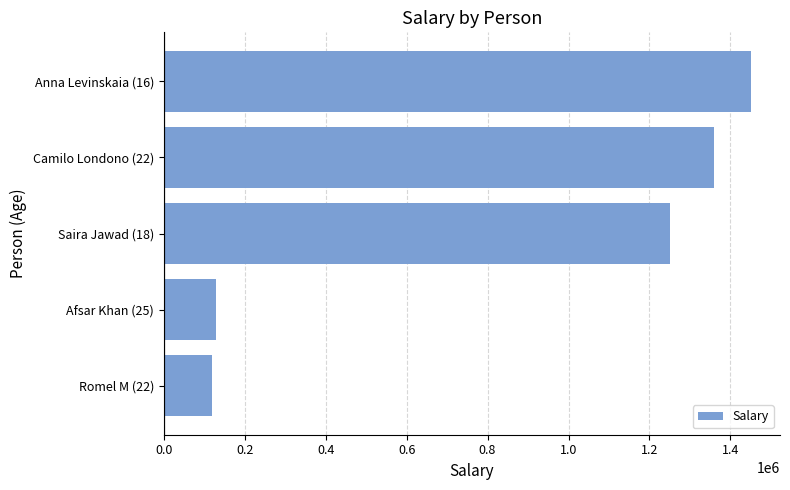

At which label is the value closest to 785000?

Saira Jawad (18)